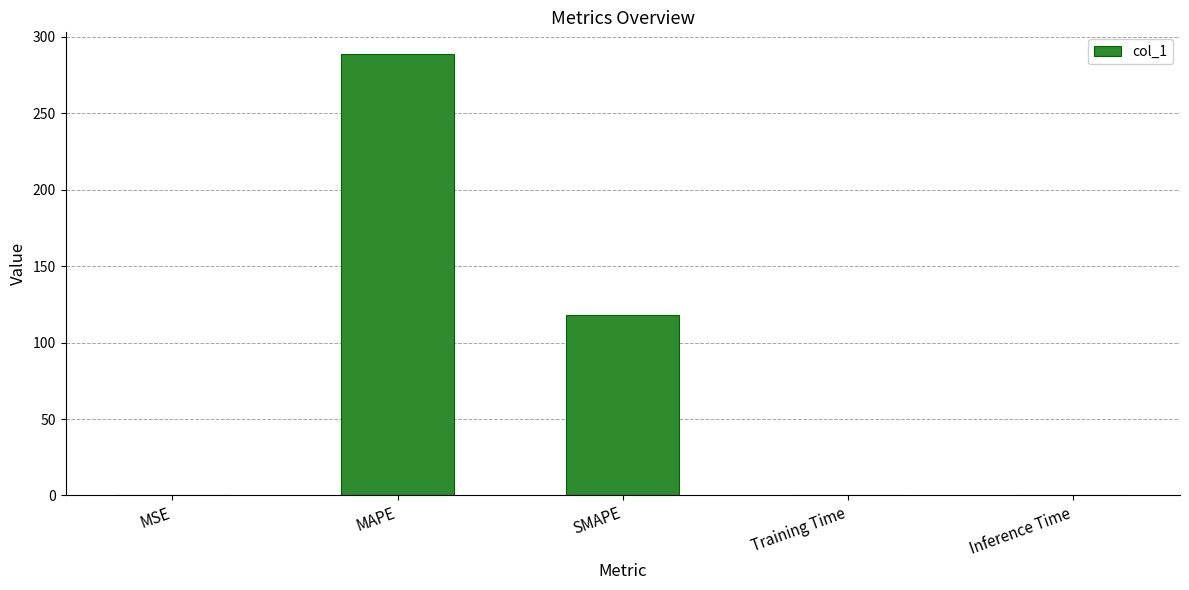

Which category has the highest value across all series?

MAPE